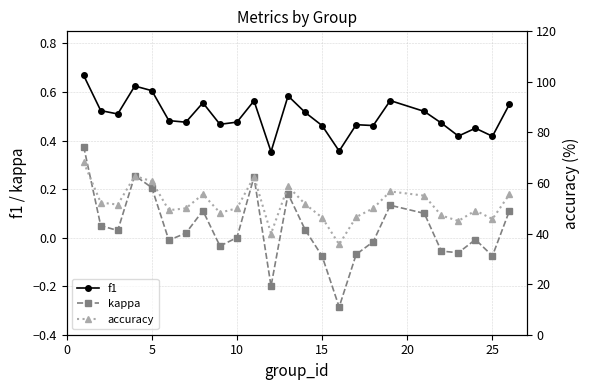

What is the minimum value for accuracy?

35.7